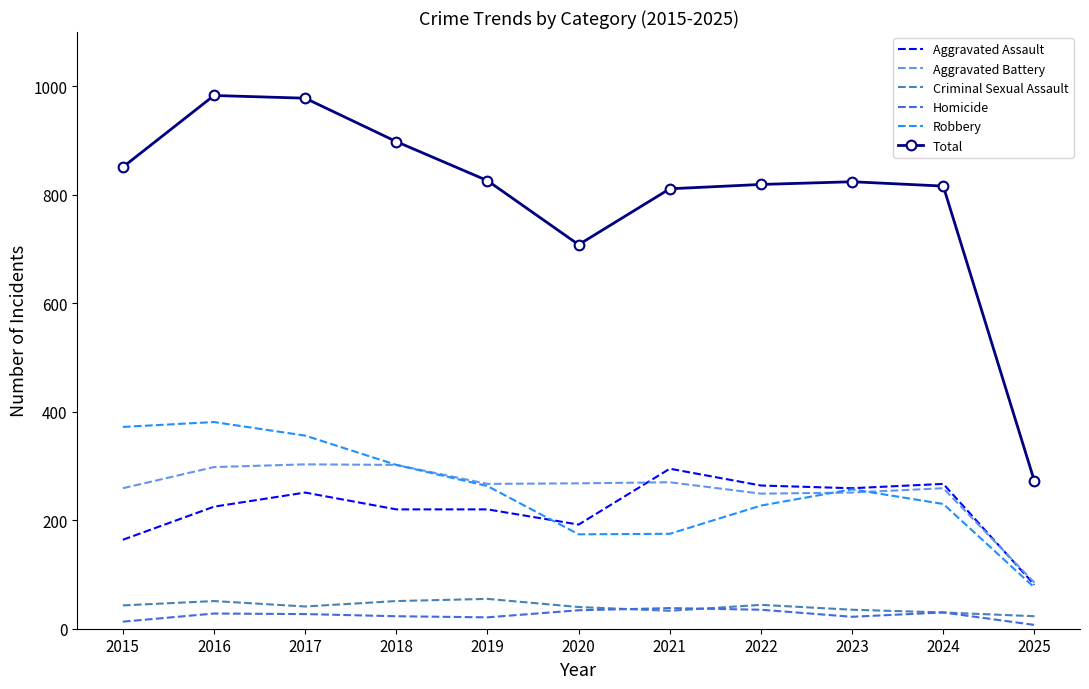

At how many categories does at least one series exceed 367?

10